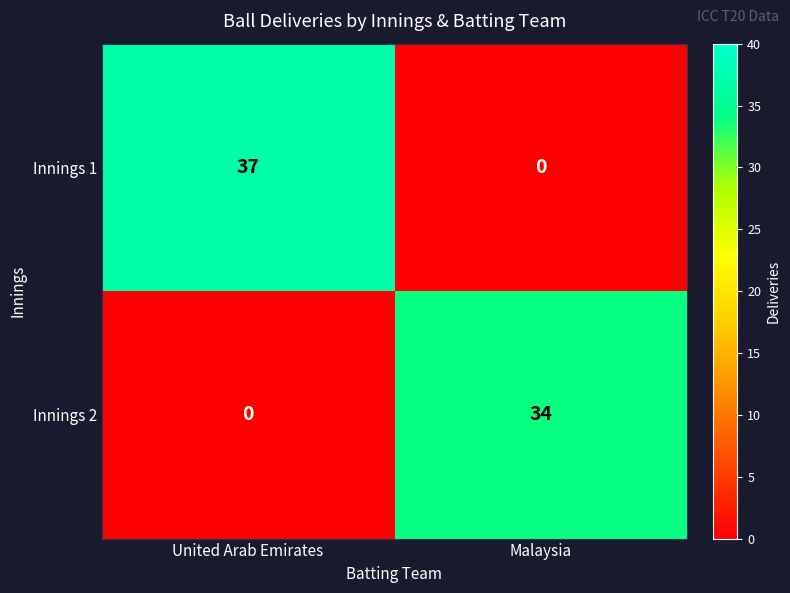

What is the total value across all series at Malaysia?

34